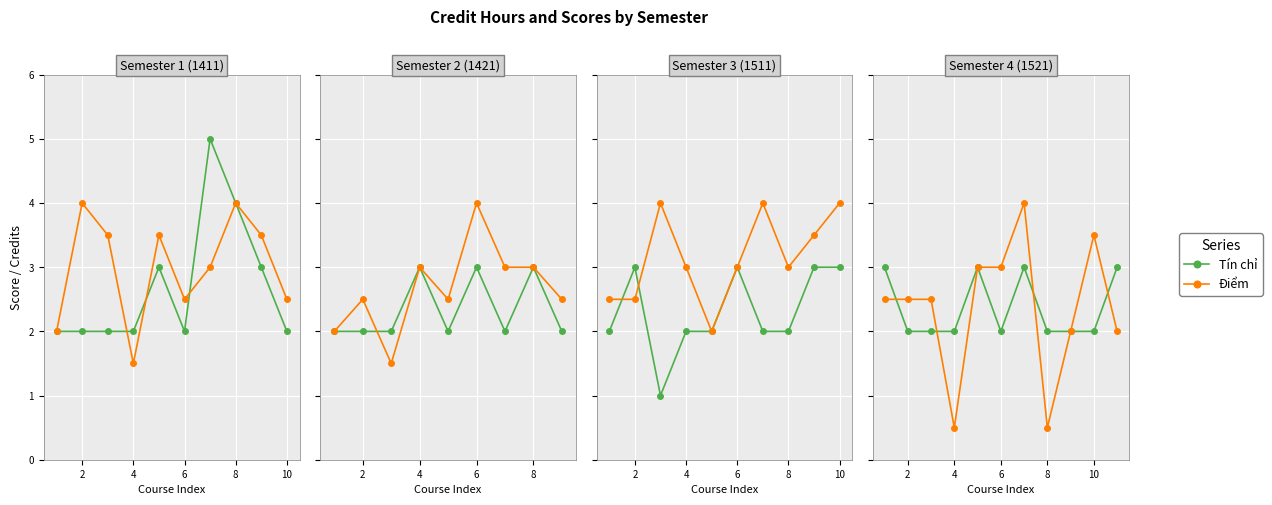

Does the chart display data point markers on the line(s)?

Yes